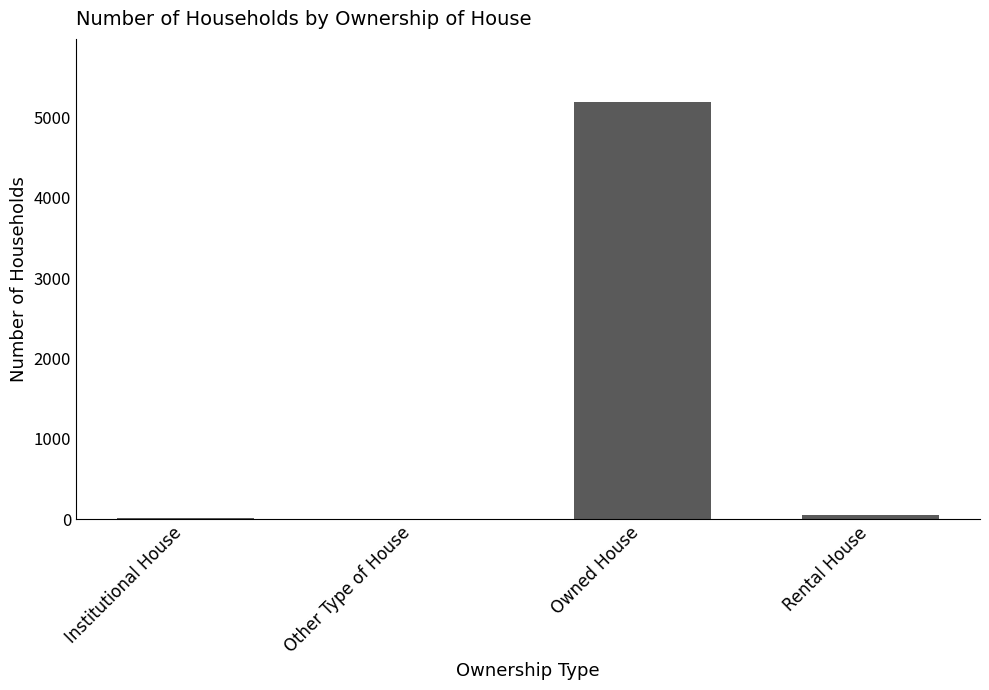

At which category does the chart reach its peak across all series?

Owned House